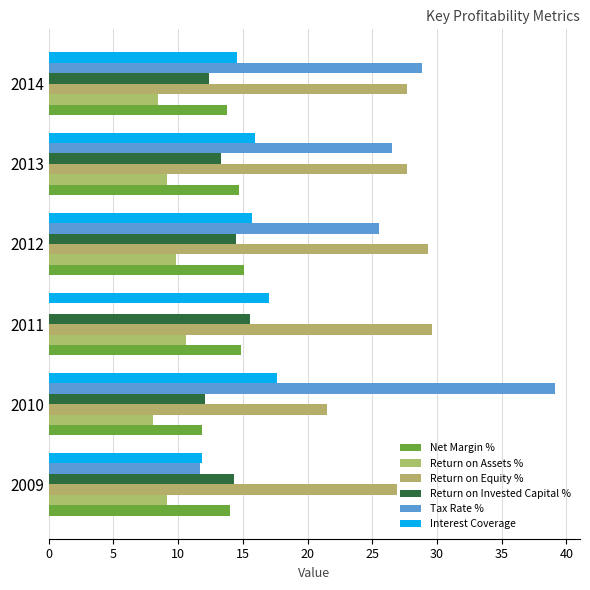

Which series has the largest total across all categories?

Return on Equity %